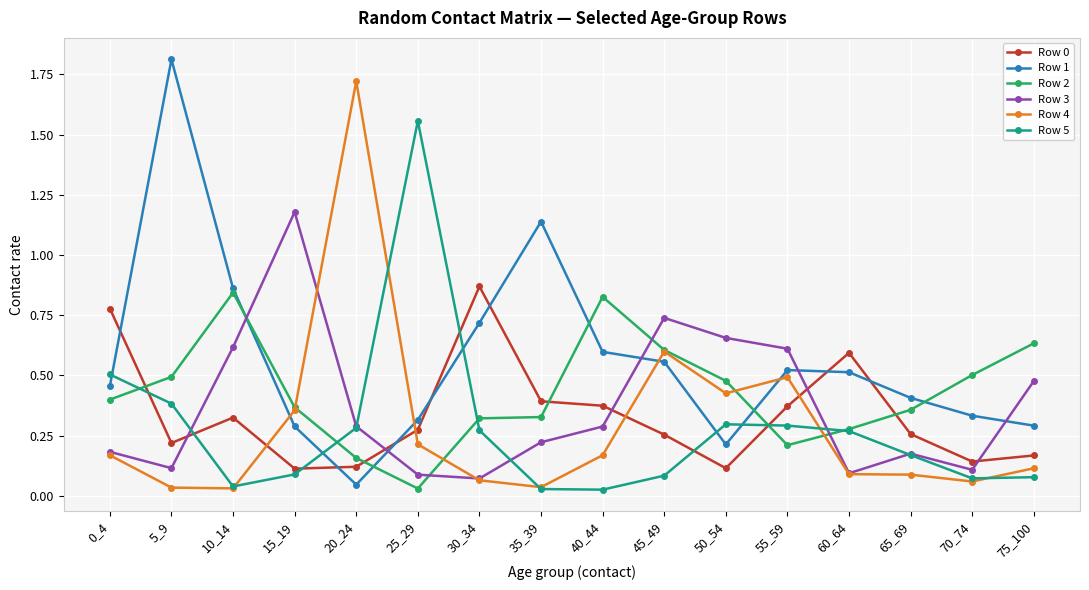

What is the greatest value displayed?

1.8